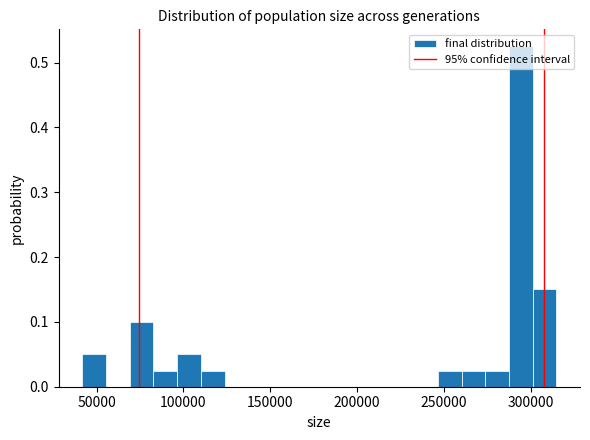

Around what value on the x-axis is the tallest bar? Give the approximate position of its centre, as read against the axis.

295000